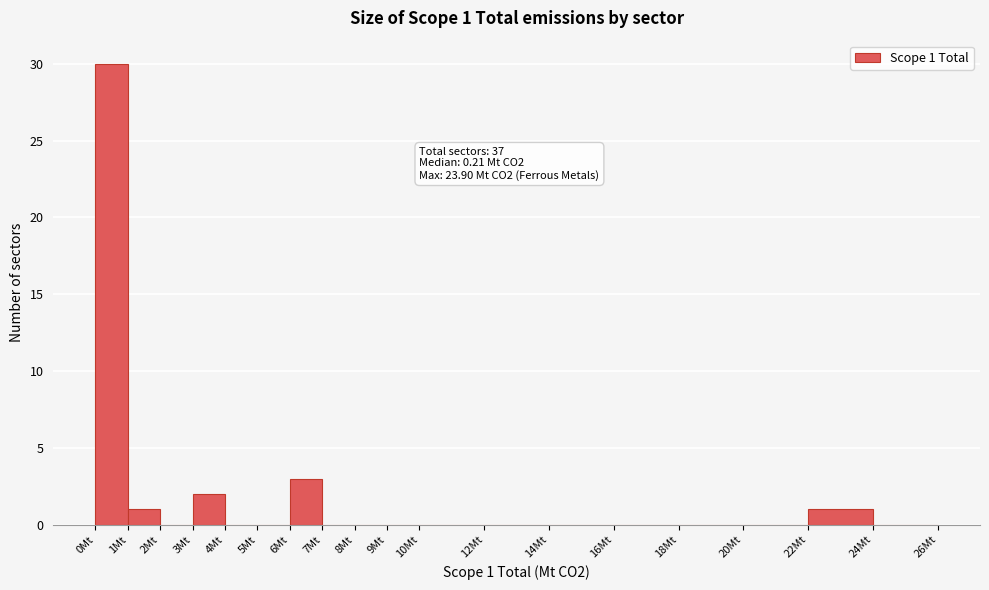

Which range on the x-axis has the tallest bar?

0 to 1